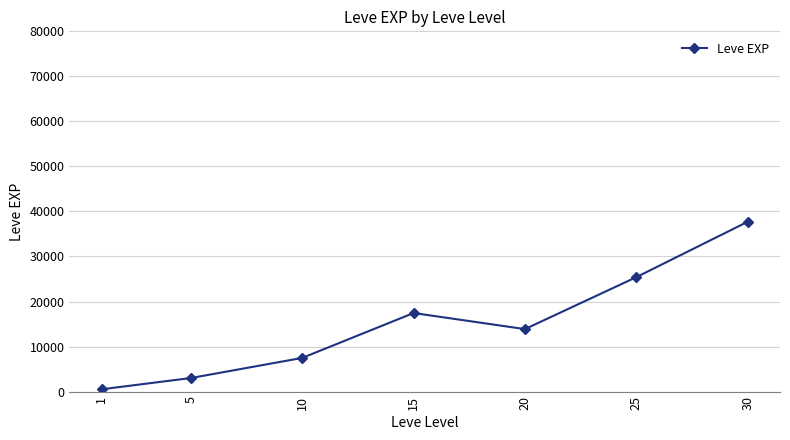

List the labels in order of value, largest first.

30, 25, 15, 20, 10, 5, 1